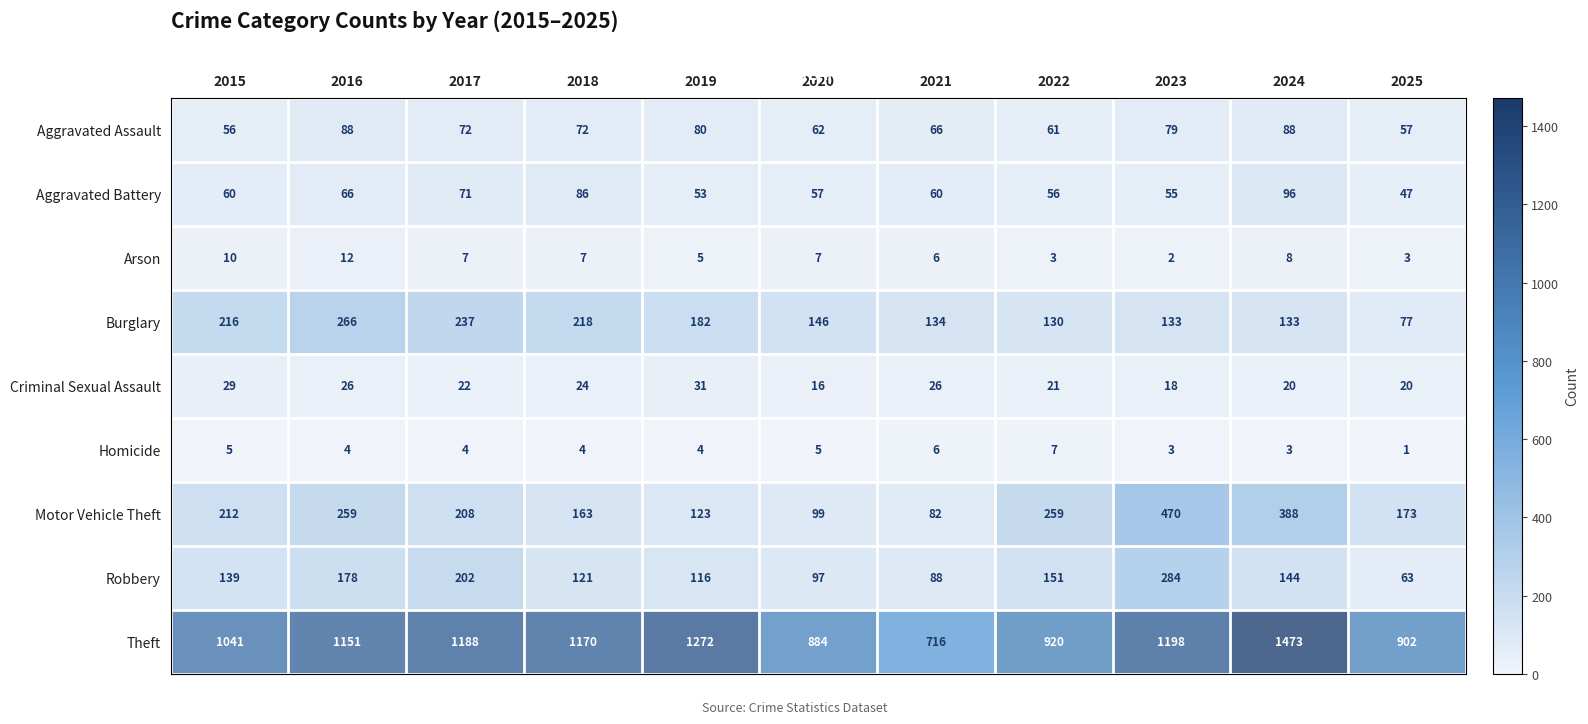

At which label does Arson first exceed 7?

2015